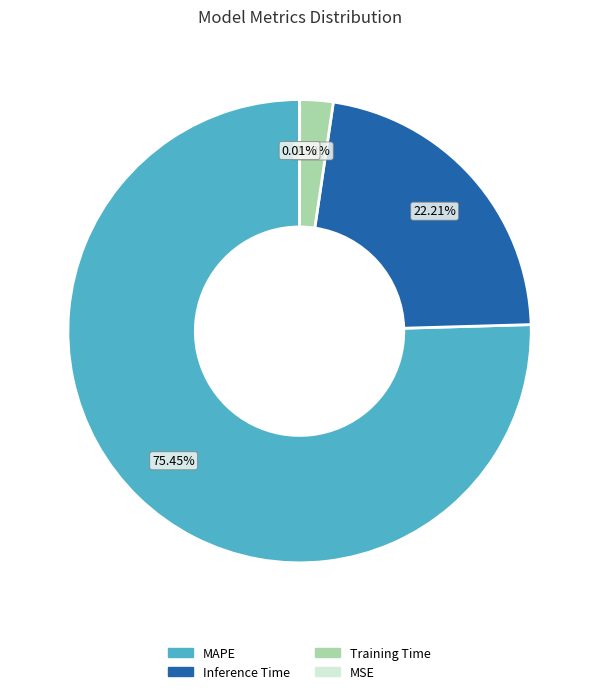

Is the sum of MAPE and Training Time greater than half?

Yes